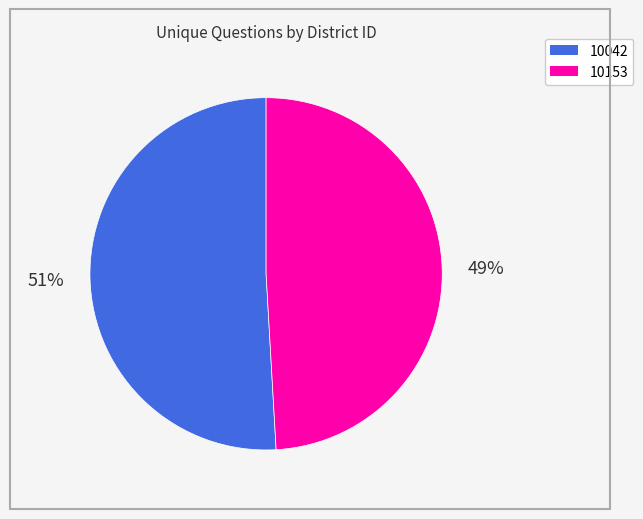

Do 10153 and 10042 together represent more than half of the pie?

Yes